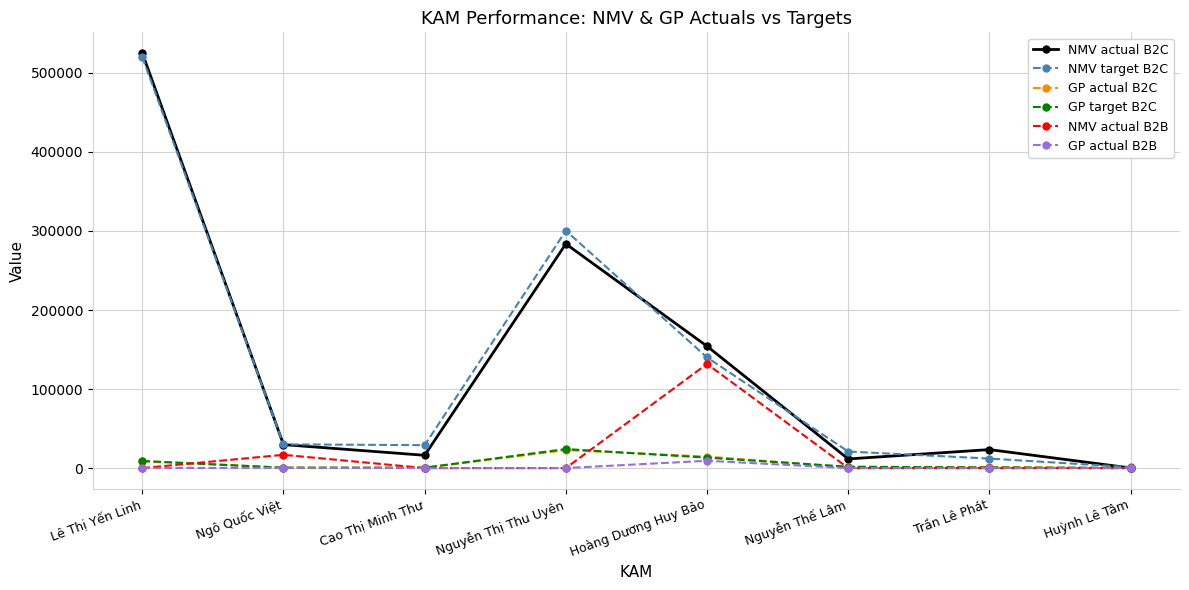

What is the maximum value for NMV target B2C?

520000.0